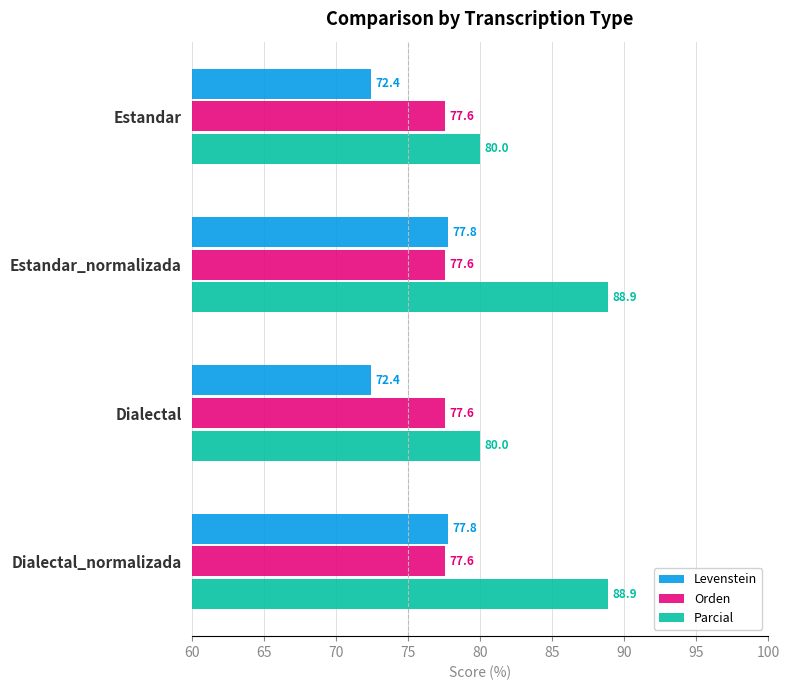

Is it true that Orden equals 124.1 at Dialectal_normalizada?

False